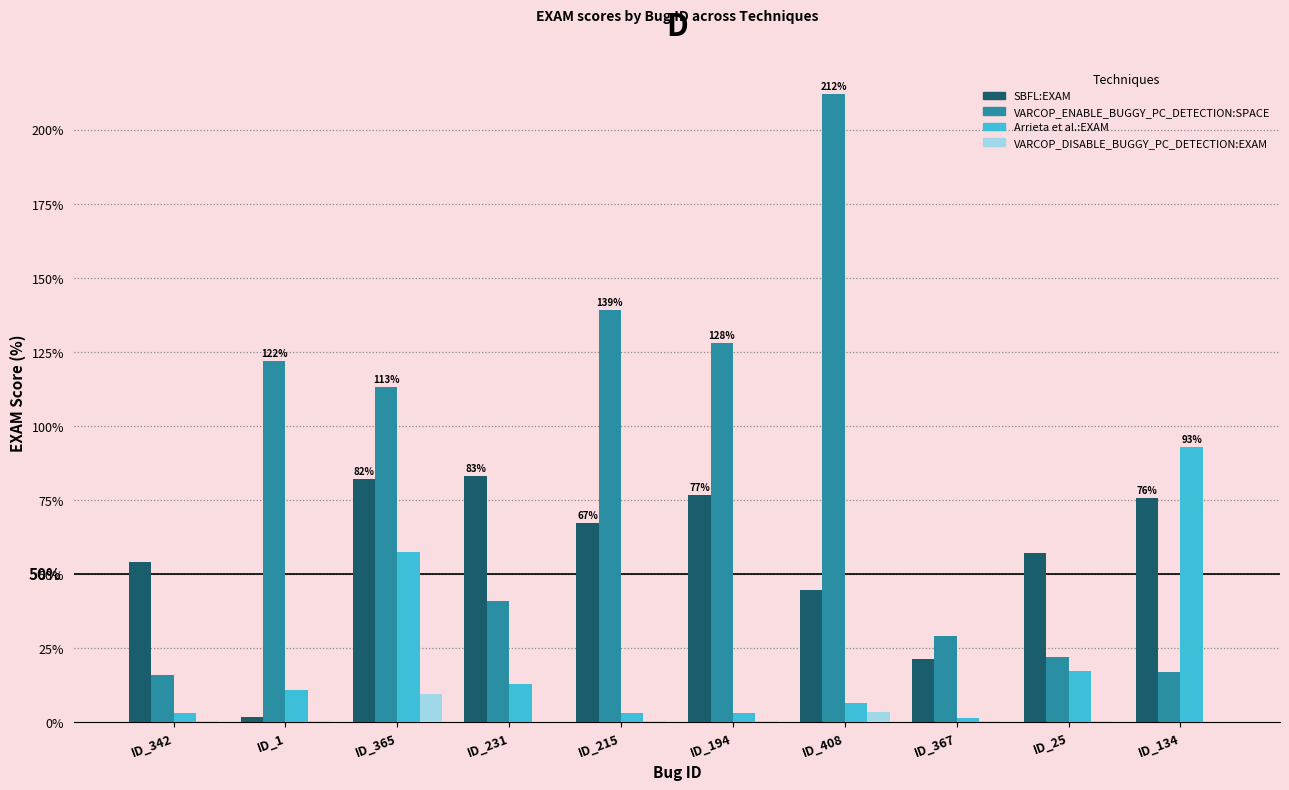

Count the number of categories in the chart.

10